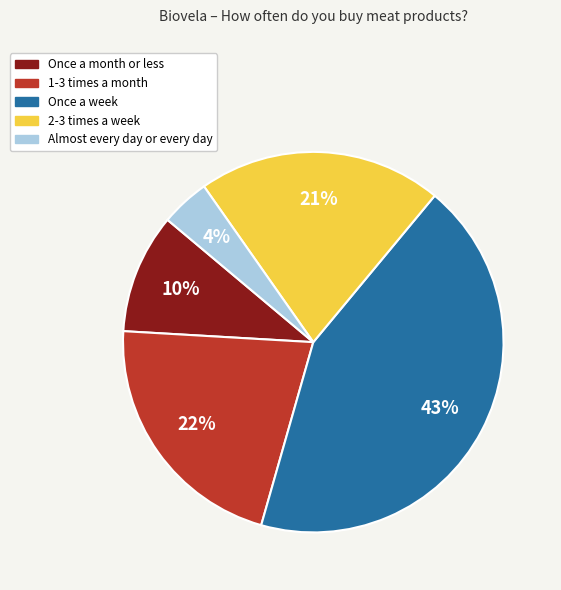

To the nearest percent, what portion does 2-3 times a week represent?

21%